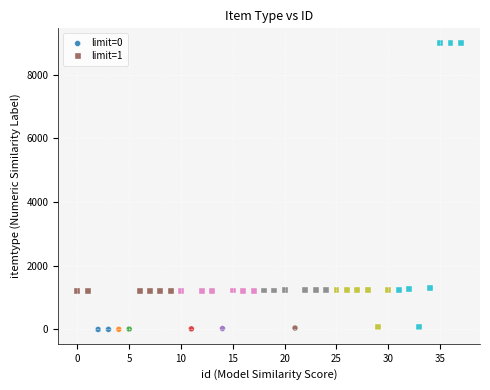

Which series contains the highest Y value?

limit=1